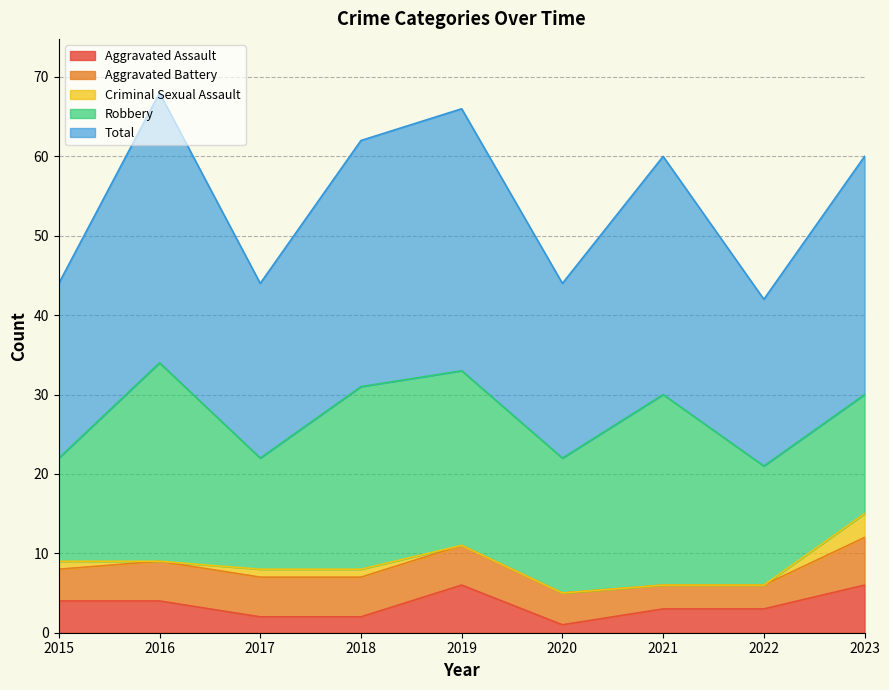

What is the difference between the Robbery values at 2017 and 2023?

1